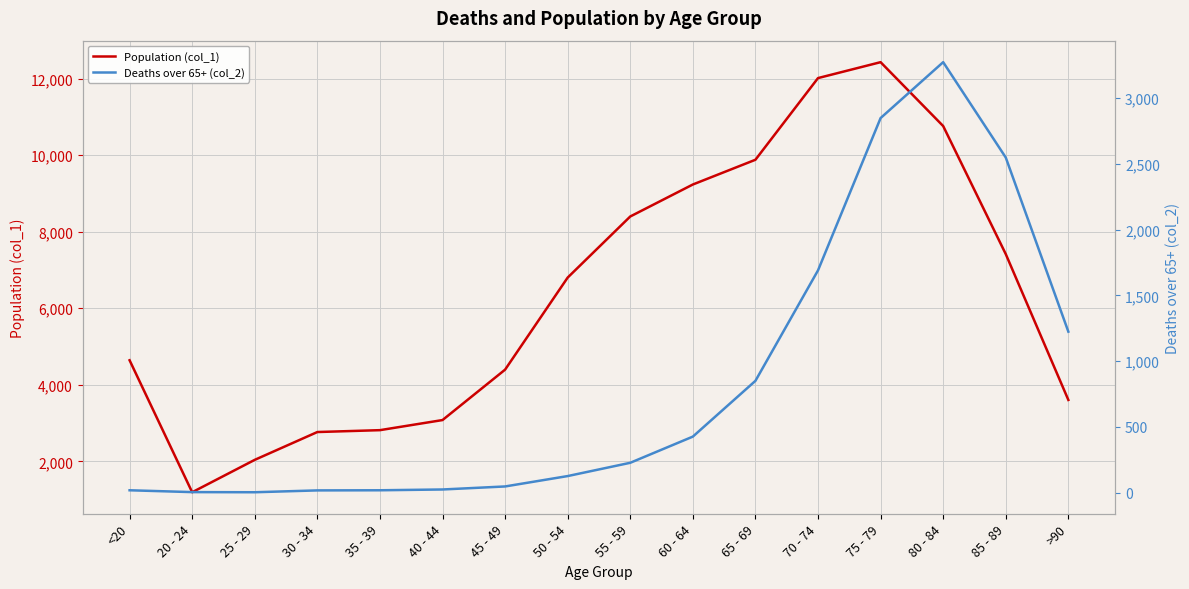

At which category does Population (col_1) reach its first local peak?

75 - 79